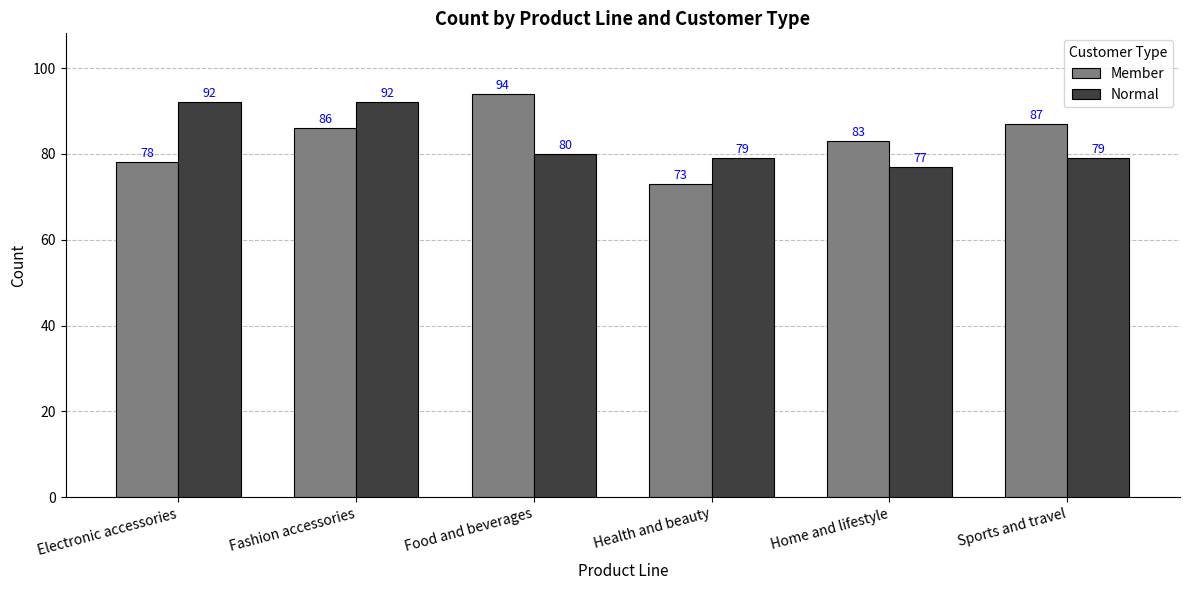

What position from the right is Home and lifestyle?

2